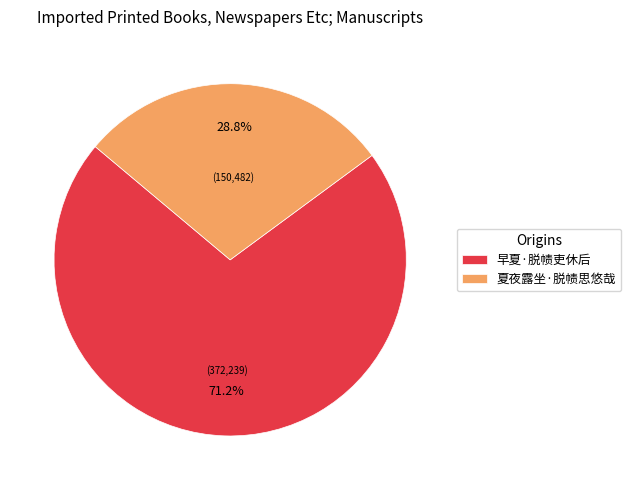

Rank the categories by value from lowest to highest.

夏夜露坐·脱帻思悠哉, 早夏·脱帻吏休后